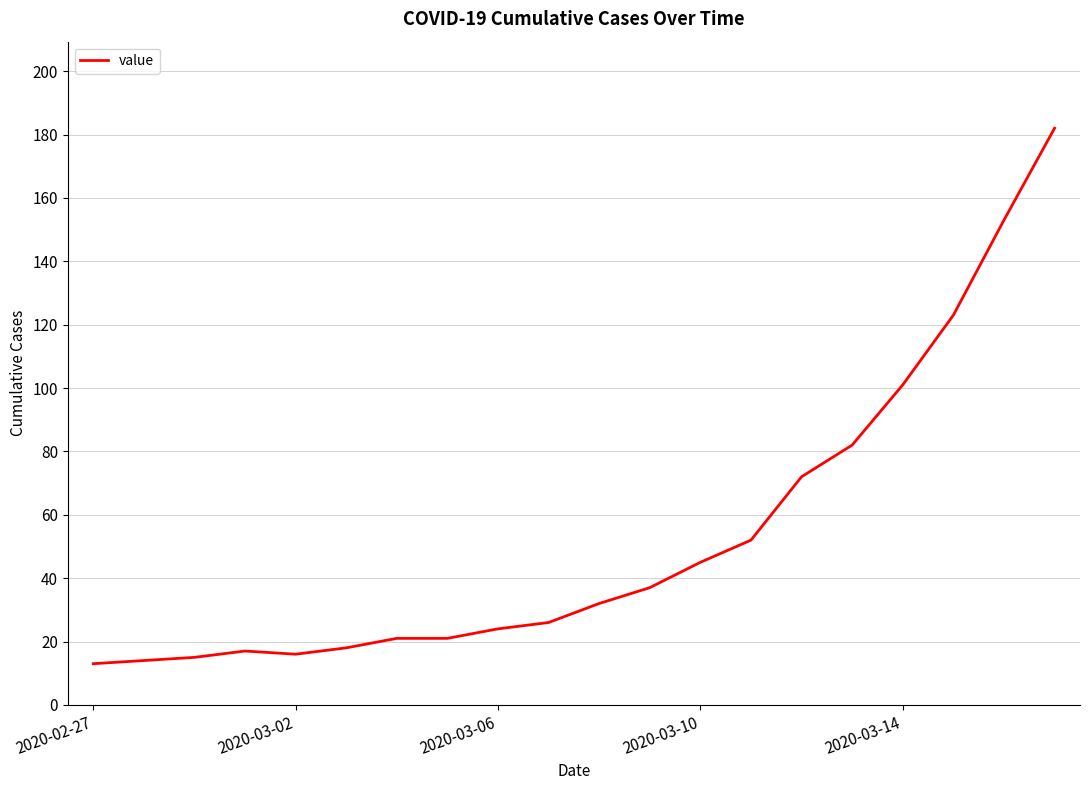

What is the sum of all values?

1064